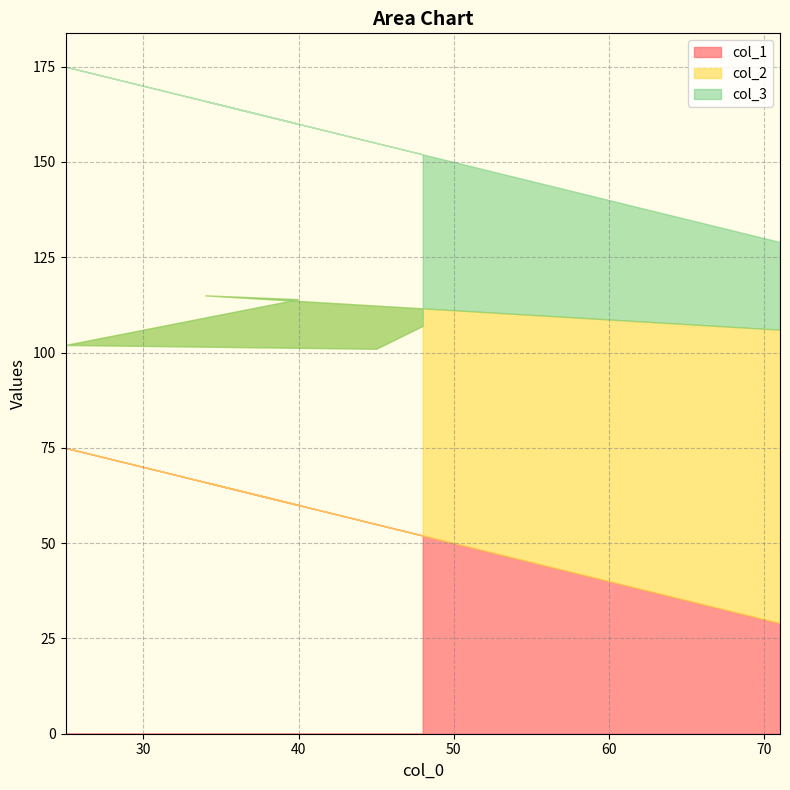

Where is col_1 nearest to the value 52?

48